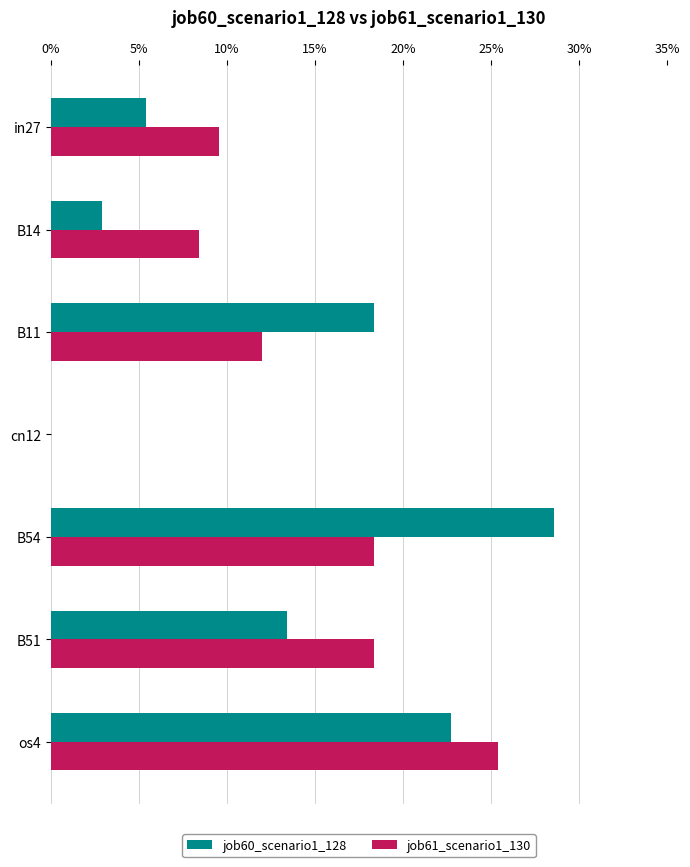

What are all the series names shown in the legend?

job60_scenario1_128, job61_scenario1_130